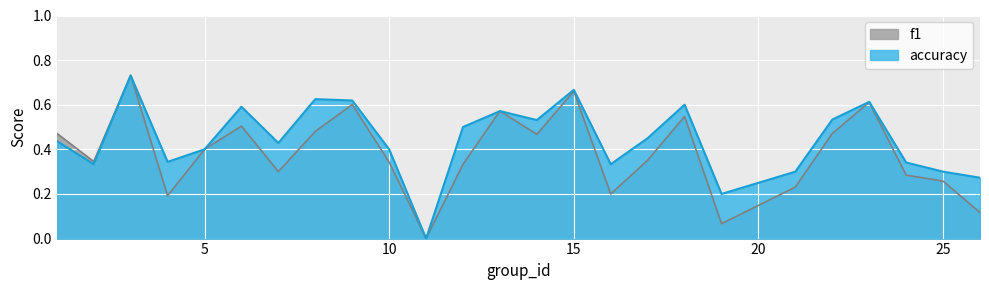

What is the value of the f1 point at the 13th from the left?

0.6